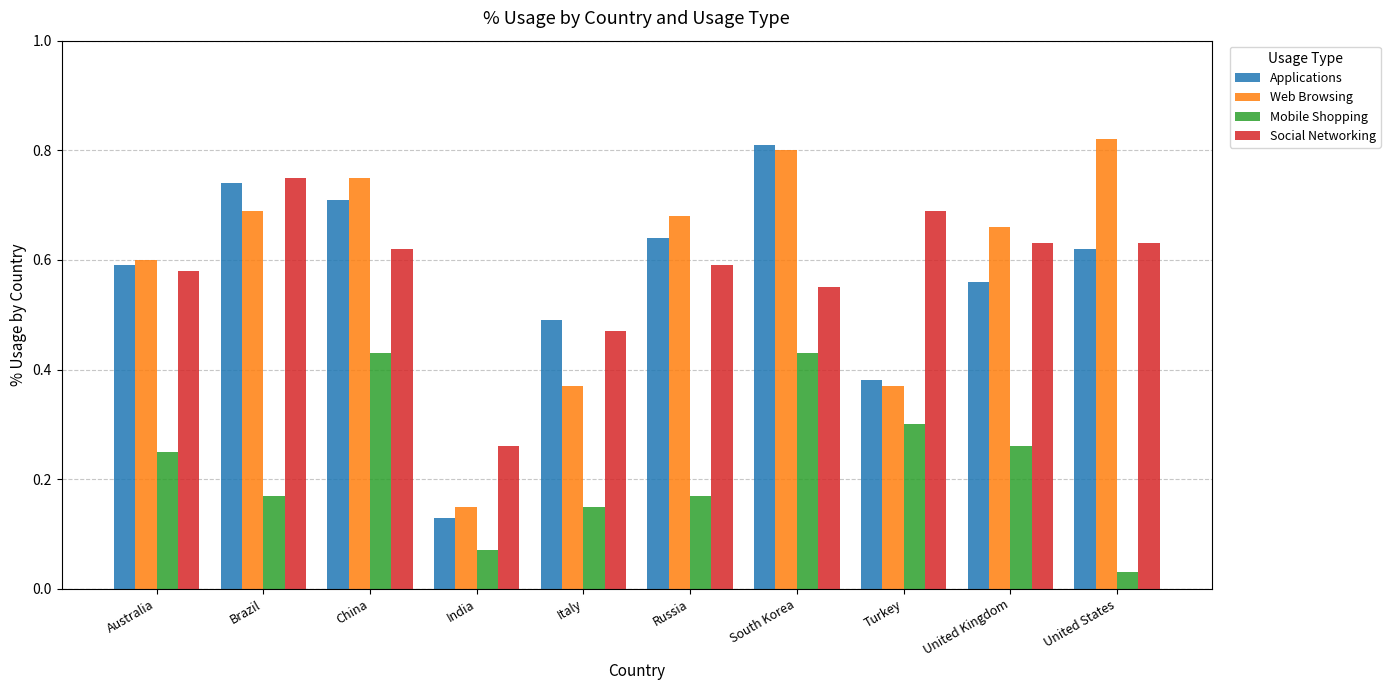

What are all the series names shown in the legend?

Applications, Web Browsing, Mobile Shopping, Social Networking